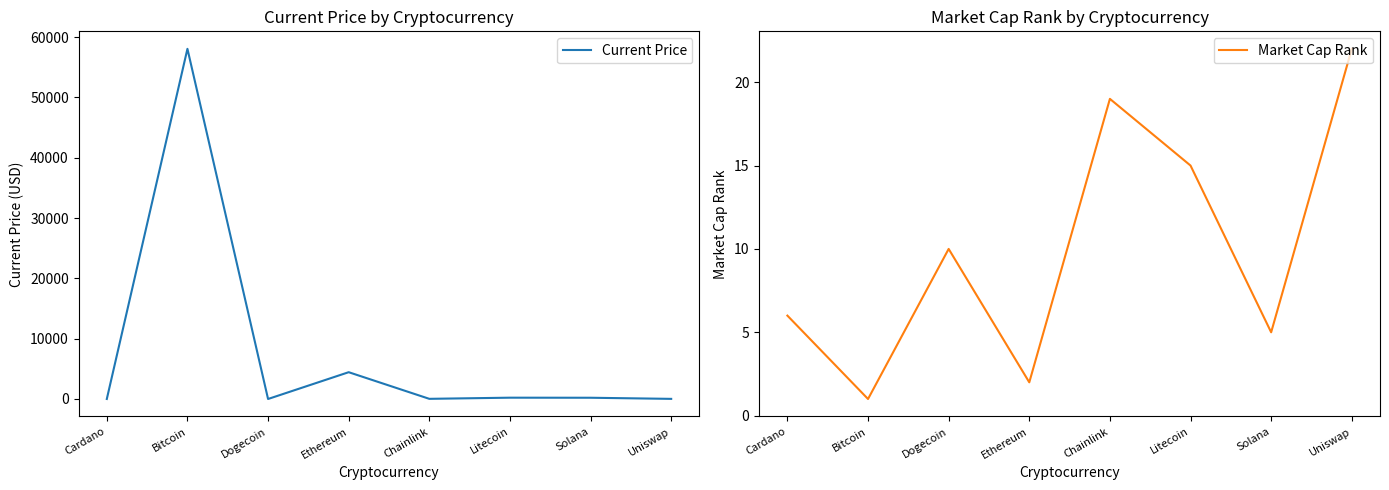

What is the value of the Market Cap Rank point at the 6th from the left?

15.0